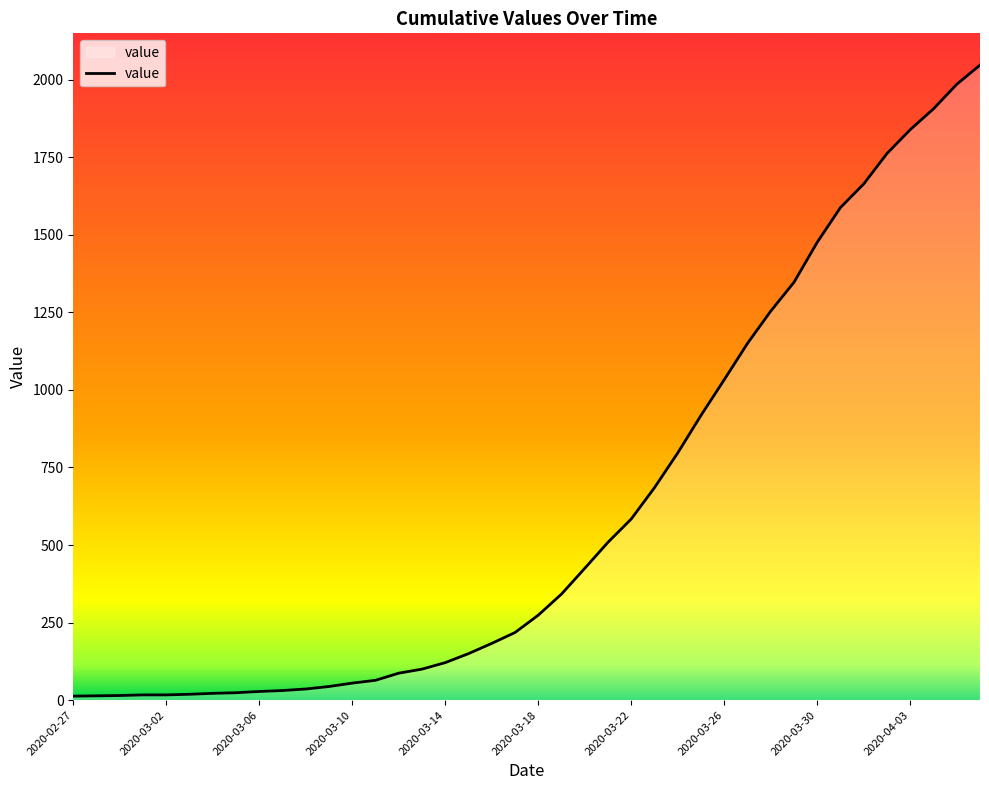

What is the difference between the maximum and minimum values?

2034